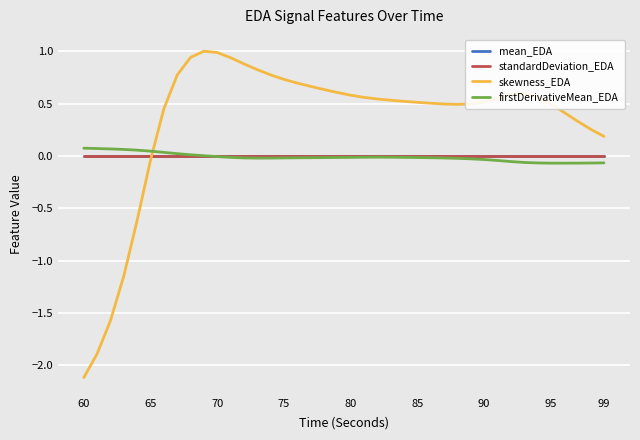

Which series has the widest spread of values?

skewness_EDA